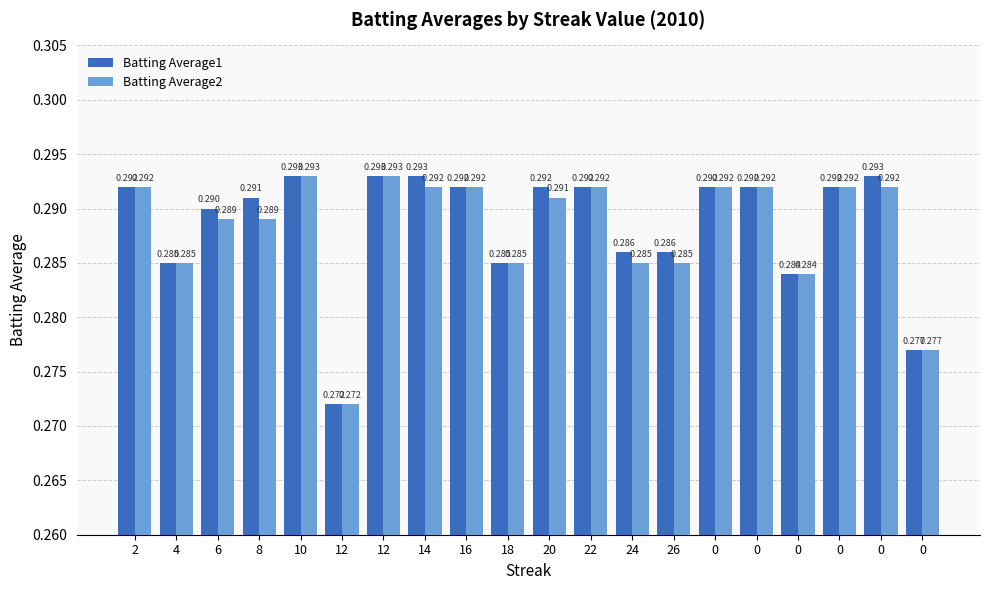

How many categories are shown in the chart?

20